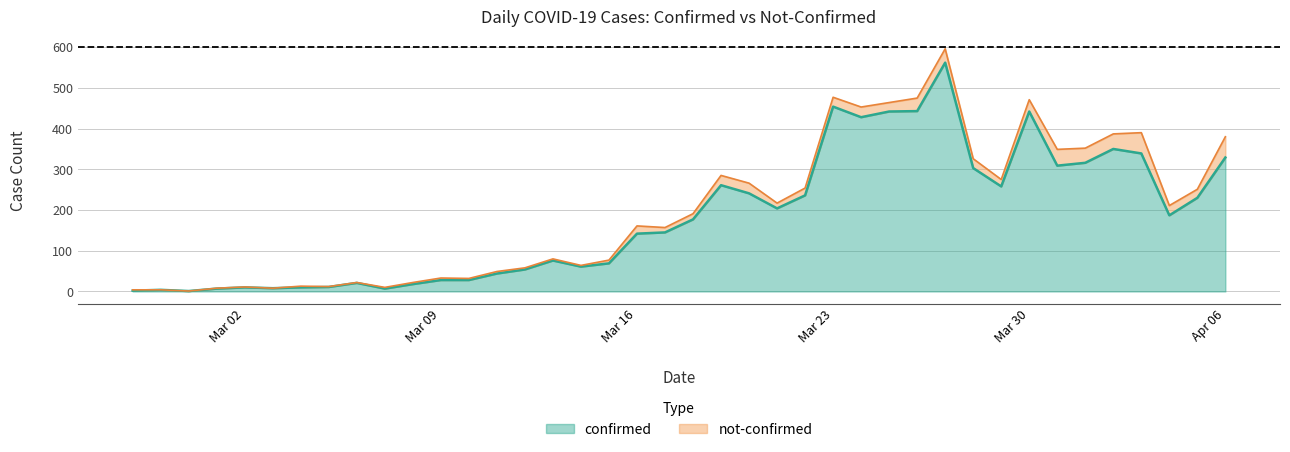

The value of confirmed at Apr 06 is 205. True or false?

False